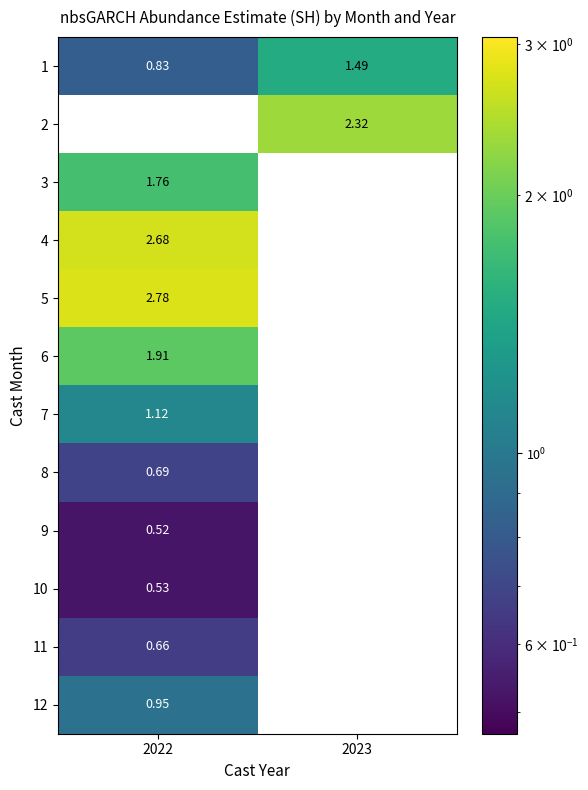

Is the value of 7 at 2023 greater than the value of 2 at 2023?

No